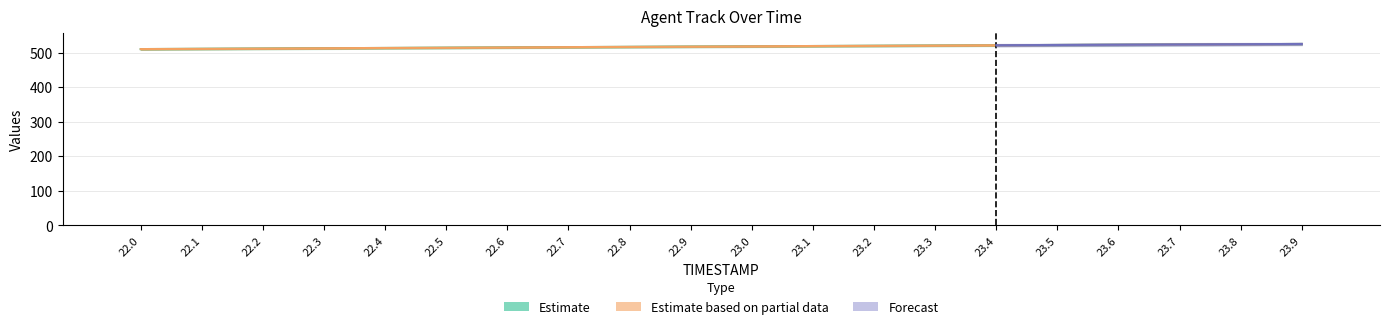

What is the label of the 1st bar from the right?

23.9